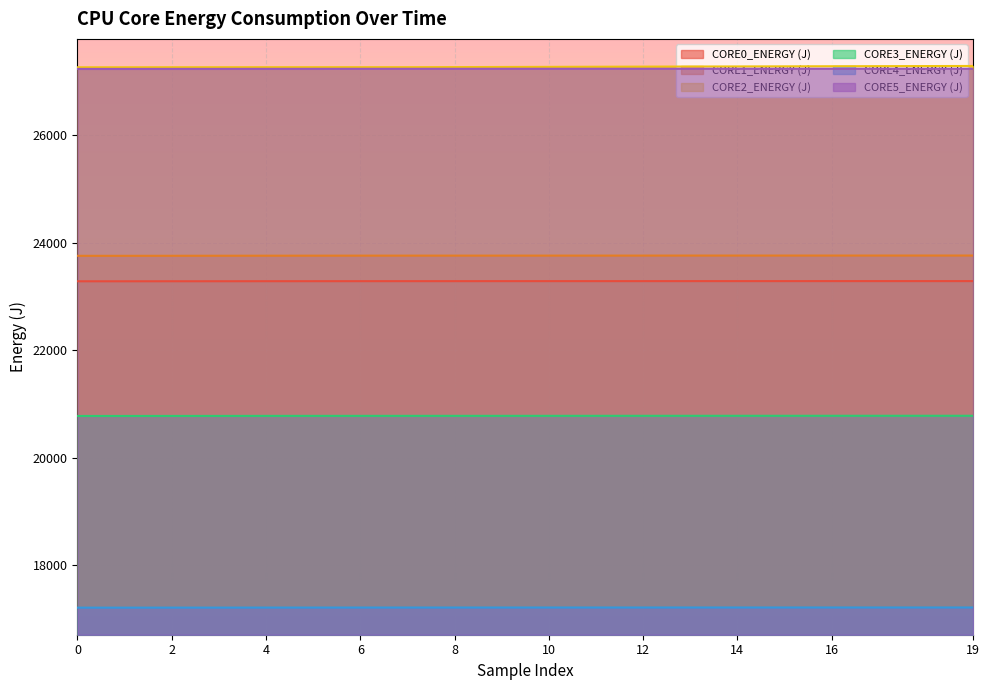

How many values in the CORE2_ENERGY (J) series are below 27264?

10